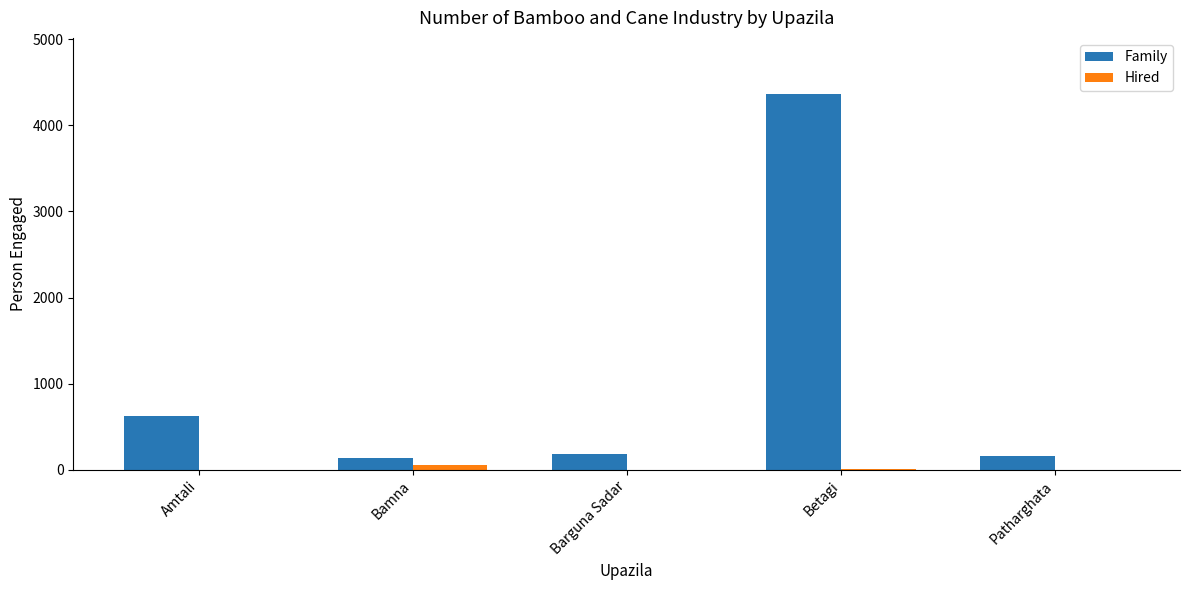

At which label does Family first exceed 180?

Amtali